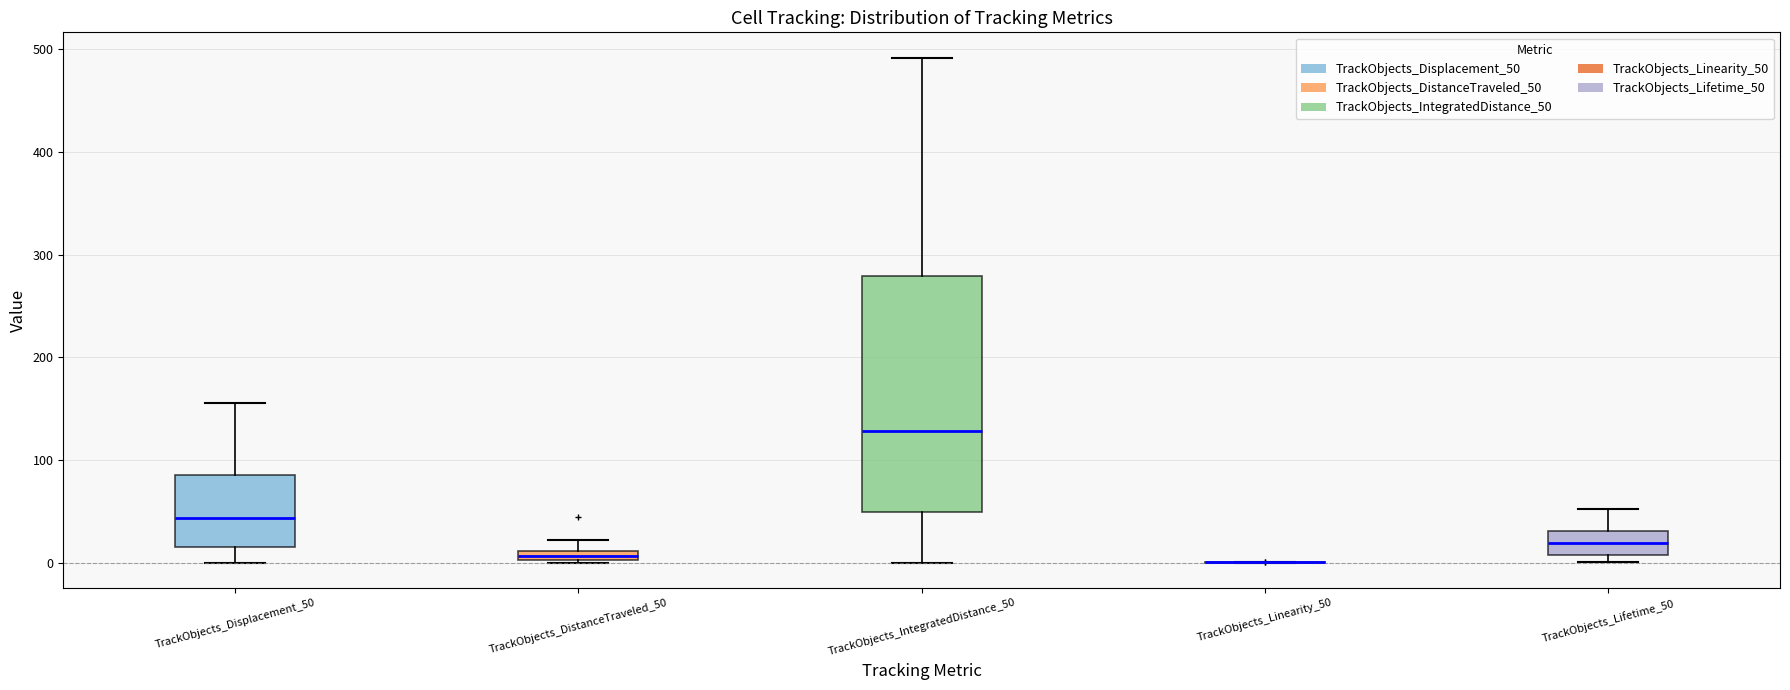

Where does the upper whisker of the box for TrackObjects_DistanceTraveled_50 end on the y-axis? The values are not printed on the chart, so give them approximately, as read against the axis.

20